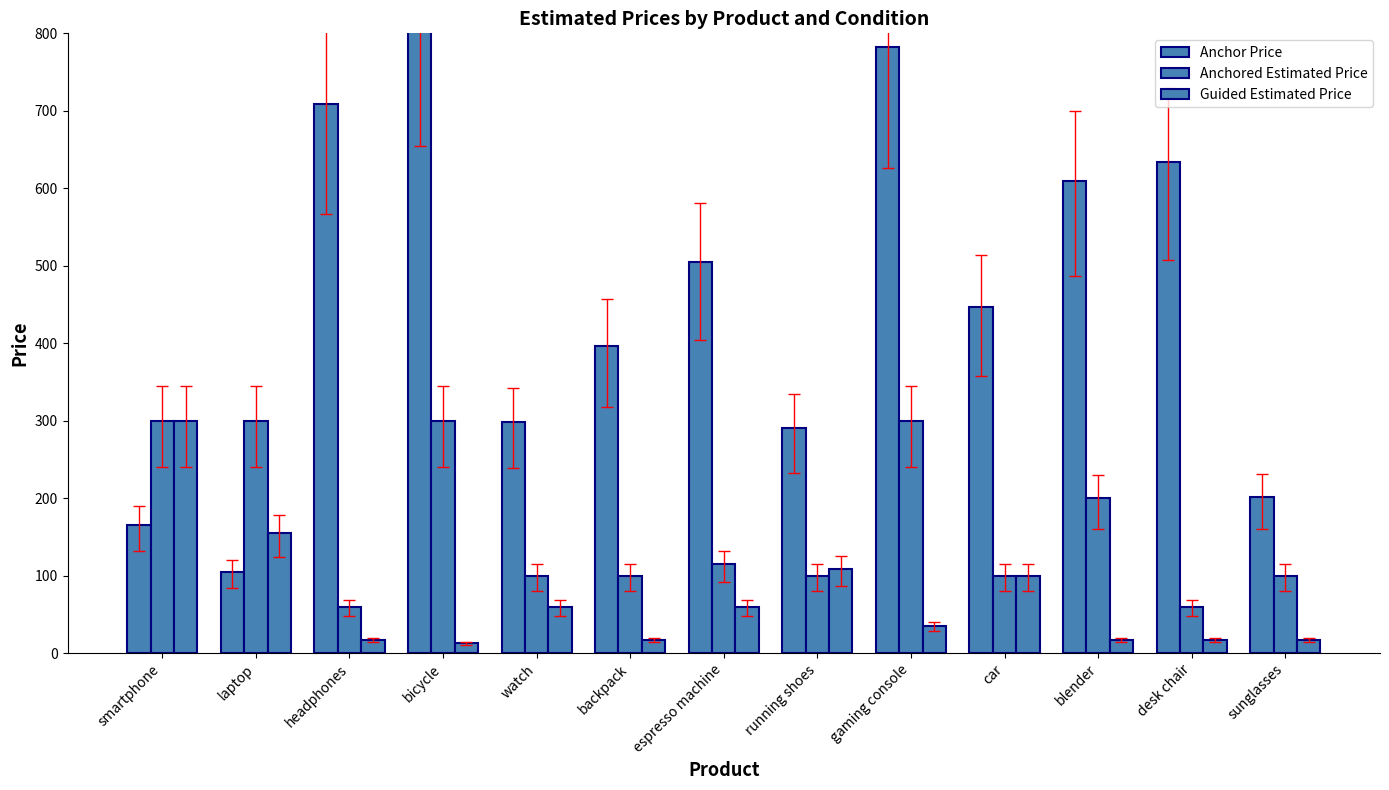

At which label does Guided Estimated Price reach its peak?

smartphone